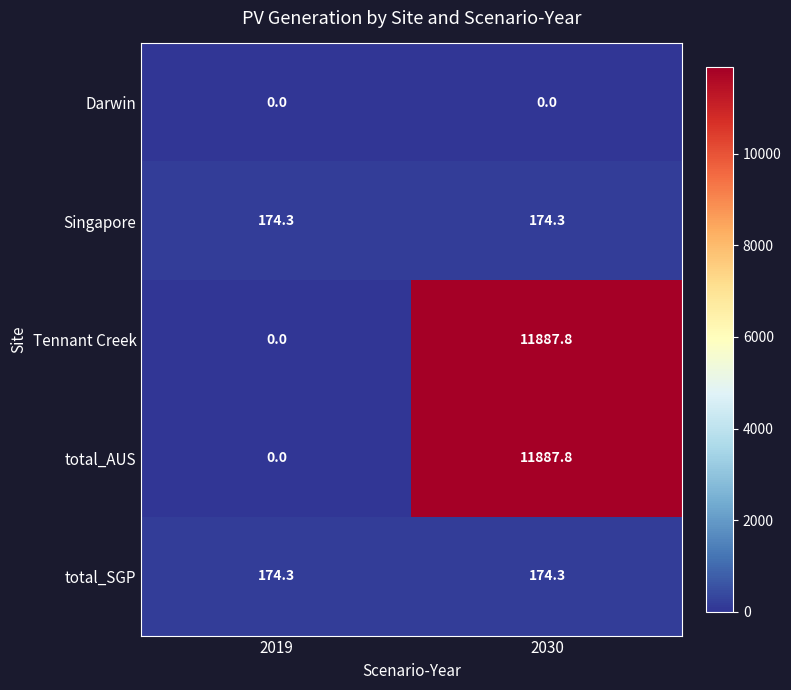

Reading left to right, transcribe all the data shown in this chart.

Darwin: 0.0	0.0
Singapore: 174.3	174.3
Tennant Creek: 0.0	11887.8
total_AUS: 0.0	11887.8
total_SGP: 174.3	174.3